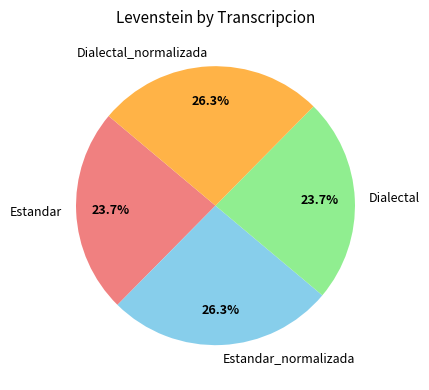

Is it true that Dialectal_normalizada is 26% of the pie?

True